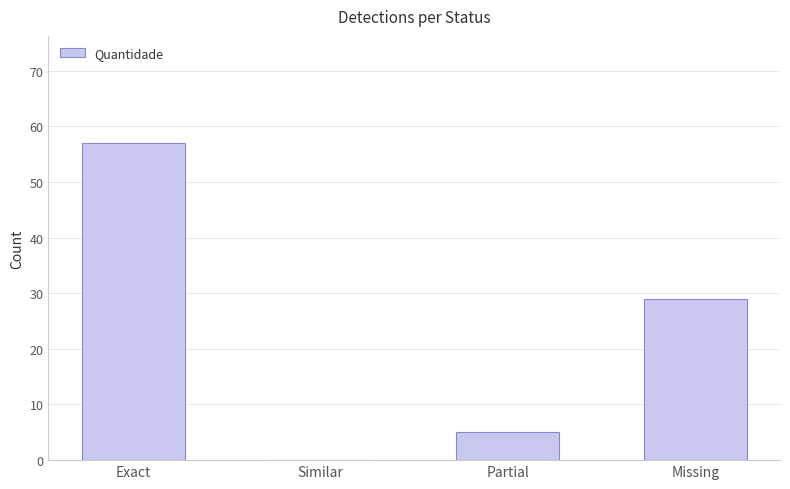

What is the sum of the values at Similar and Missing?

29